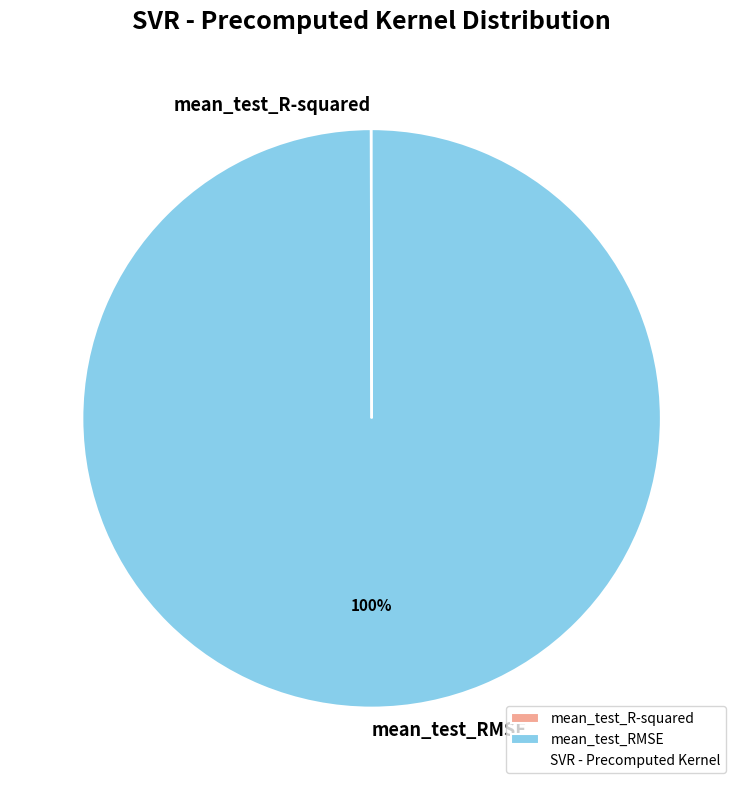

Which slice is the largest?

mean_test_RMSE